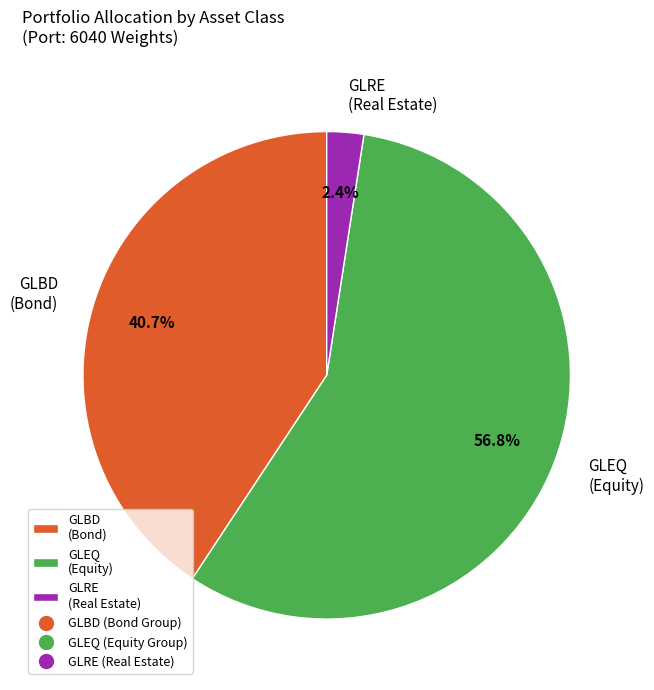

Which category has the smallest portion of the pie?

GLRE